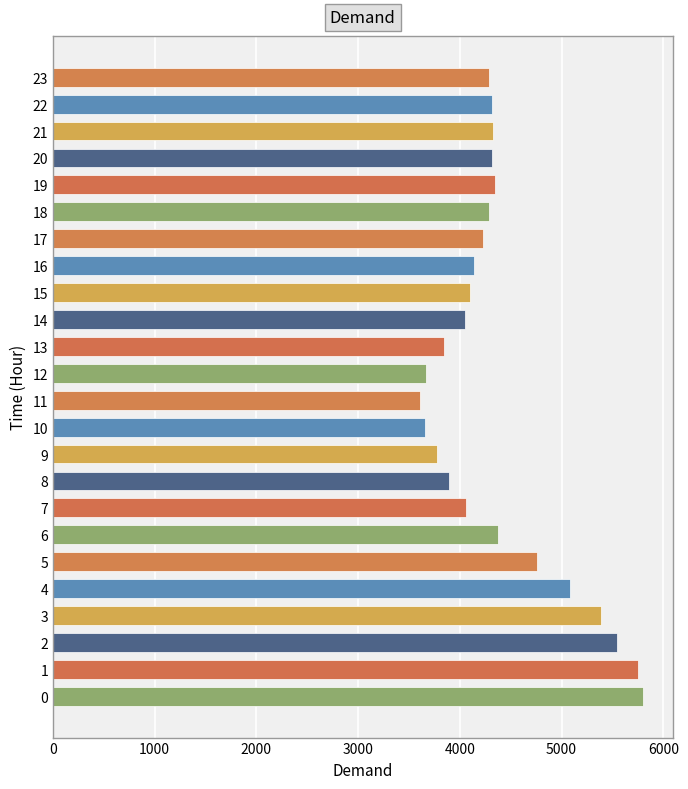

What is the minimum value shown in the chart?

3613